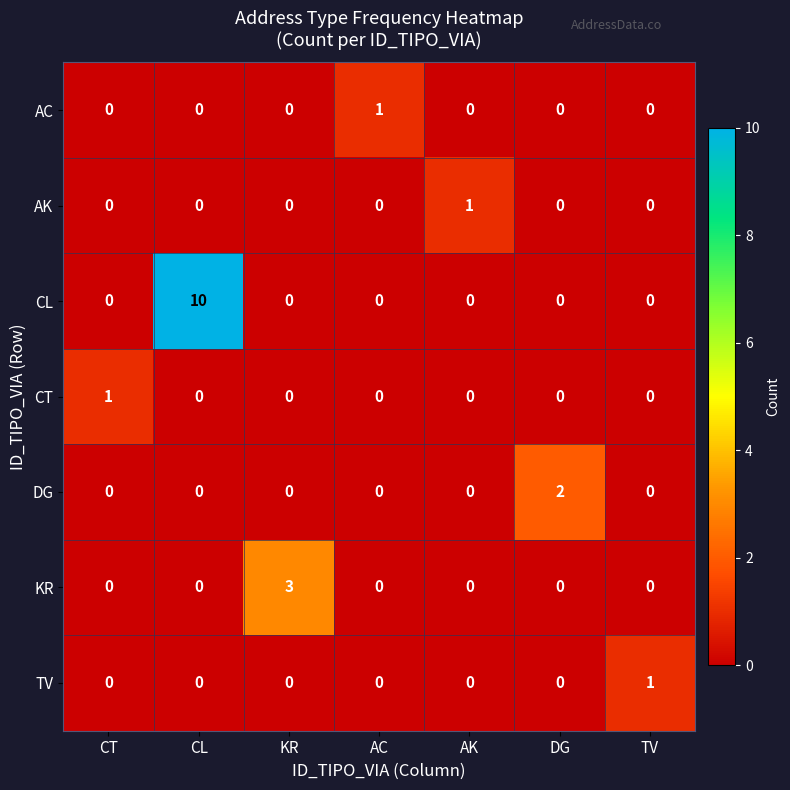

At which category is the sum across all series the highest?

CL